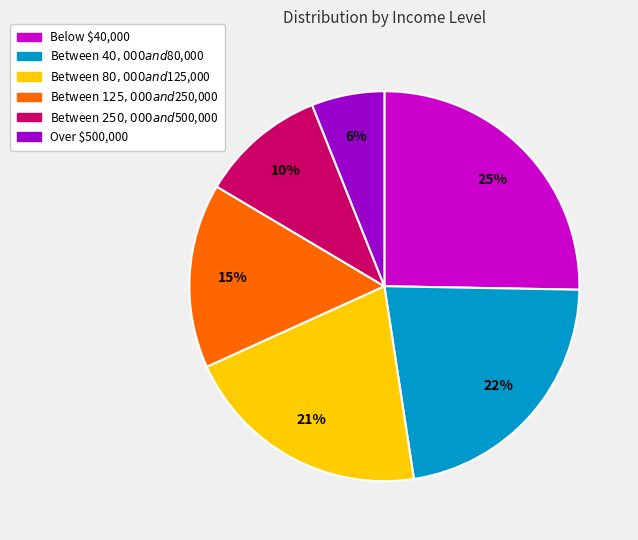

How many slices are in this pie chart?

6